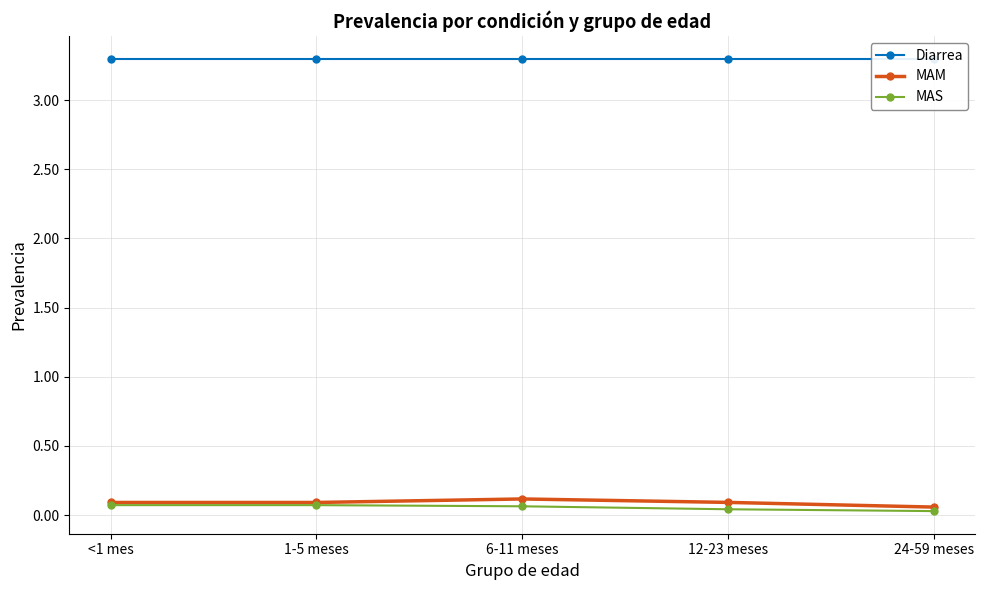

True or false: MAM and MAS cross at least once.

False